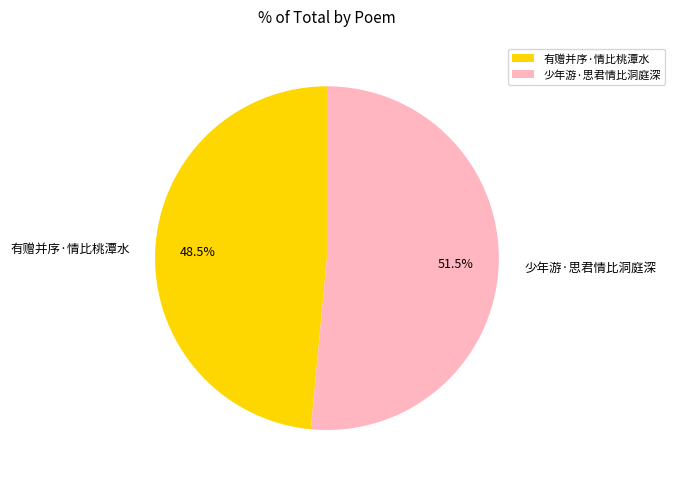

Between 有赠并序·情比桃潭水 and 少年游·思君情比洞庭深, which is larger?

少年游·思君情比洞庭深